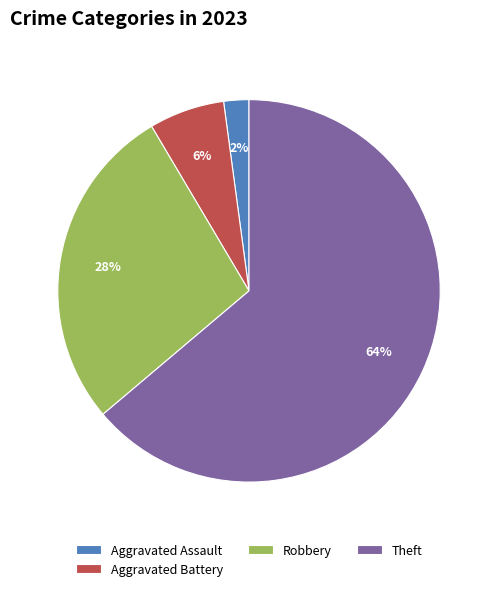

Between Aggravated Battery and Robbery, which is larger?

Robbery